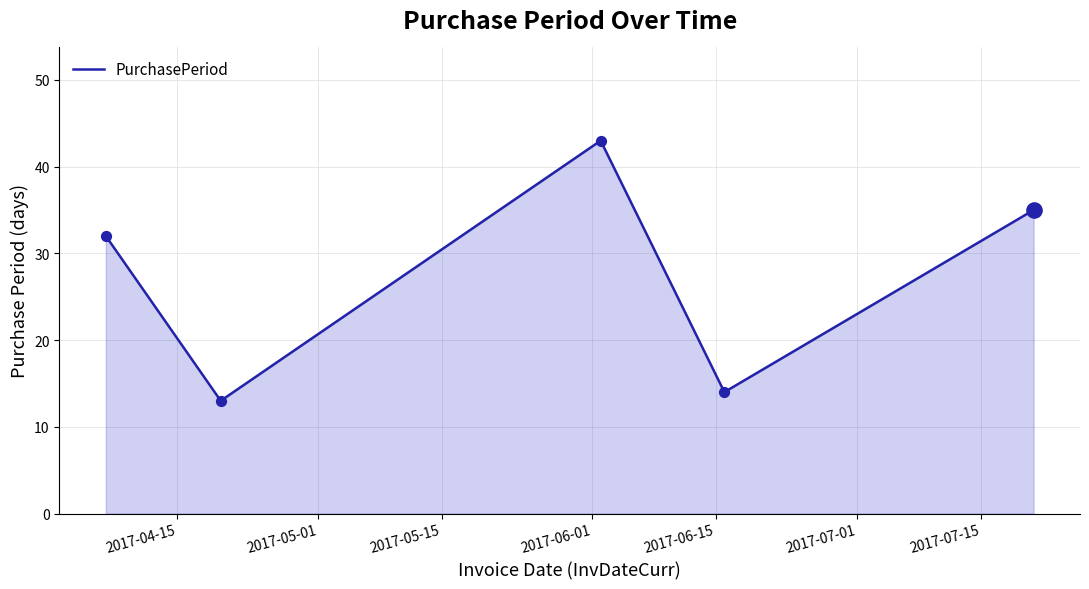

What is the difference between the second highest and second lowest values?

21